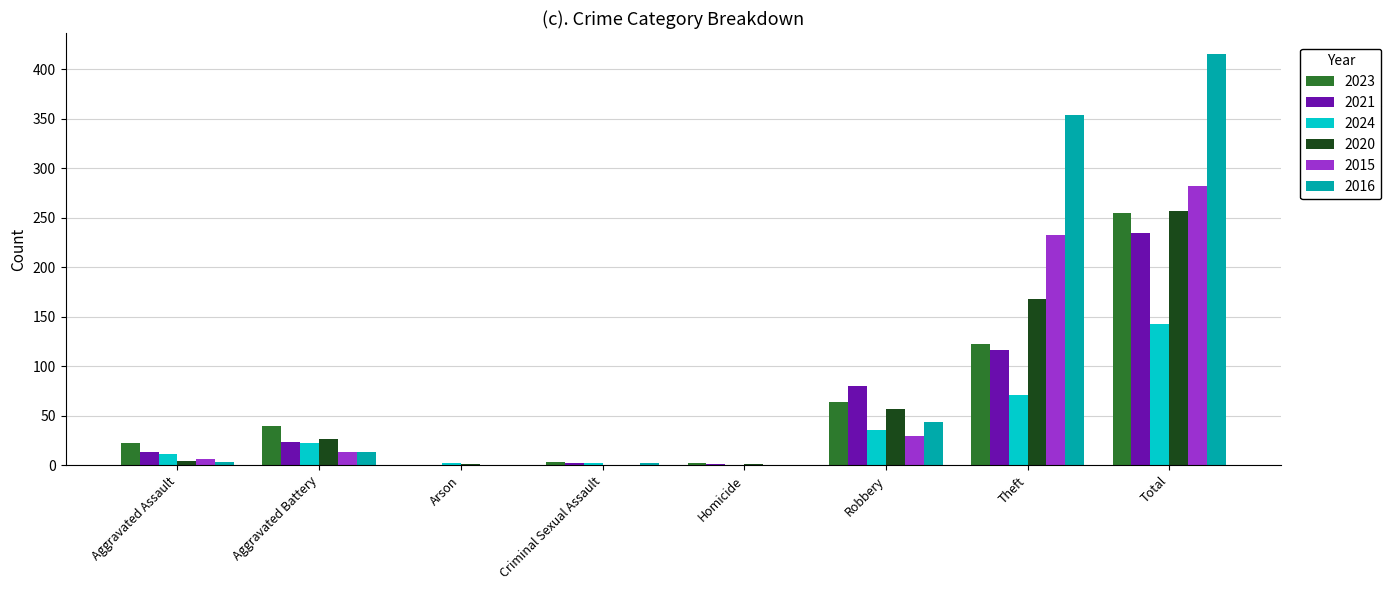

Between Aggravated Battery and Arson, which series saw the biggest shift?

2023